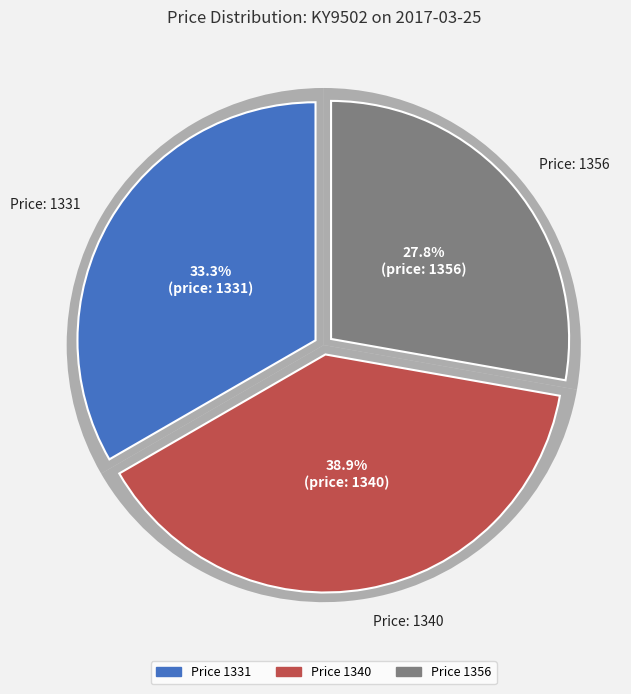

Does 1331 represent more than half of the total?

No